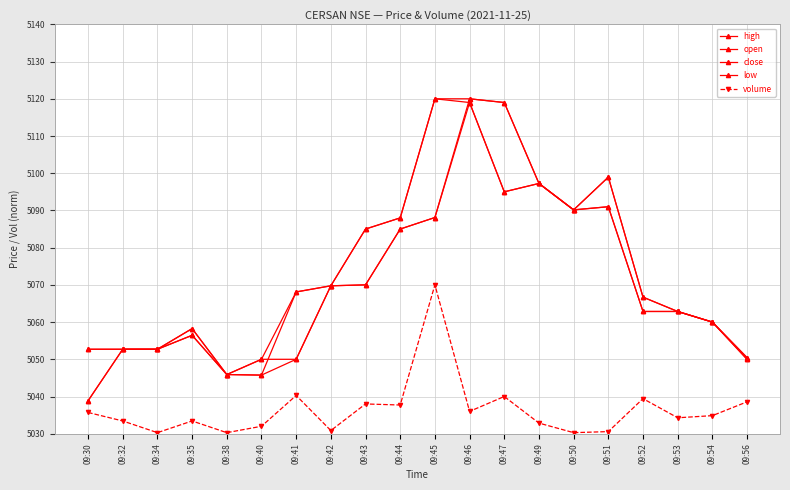

Reading left to right, extract all data points from this chart.

high: 5052.7	5052.7	5052.7	5058.2	5045.9	5050.0	5068.1	5069.8	5085.0	5088.0	5120.0	5120.0	5119.0	5097.2	5090.1	5098.9	5066.7	5062.9	5060.0	5050.4
open: 5038.9	5052.7	5052.7	5058.2	5045.9	5050.0	5050.0	5069.8	5070.0	5085.0	5088.1	5120.0	5119.0	5097.2	5090.1	5098.9	5066.7	5062.9	5060.0	5050.0
close: 5052.7	5052.7	5052.7	5056.4	5045.9	5045.8	5068.1	5069.8	5085.0	5088.0	5120.0	5119.0	5095.0	5097.2	5090.1	5091.0	5062.9	5062.9	5060.0	5050.4
low: 5038.9	5052.7	5052.7	5056.4	5045.9	5045.8	5050.0	5069.8	5070.0	5085.0	5088.1	5119.0	5095.0	5097.2	5090.1	5091.0	5062.9	5062.9	5060.0	5050.0
volume: 5035.7	5033.4	5030.3	5033.4	5030.3	5032.0	5040.3	5030.9	5038.0	5037.7	5070.0	5036.0	5040.0	5032.9	5030.3	5030.6	5039.4	5034.3	5034.9	5038.6